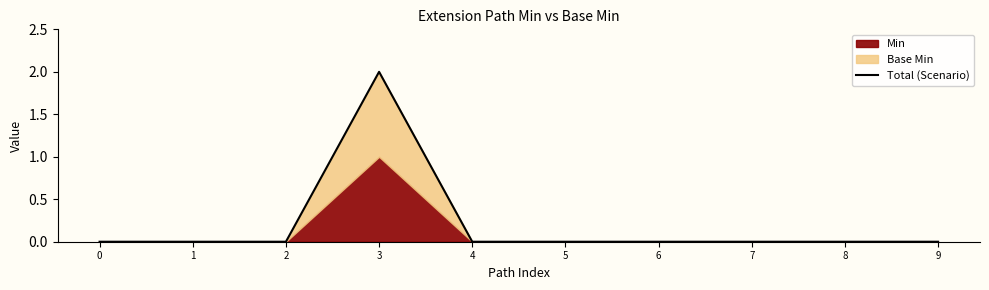

Reading right to left, list all the values displayed in this chart.

0	0	0	0	0	0	2	0	0	0